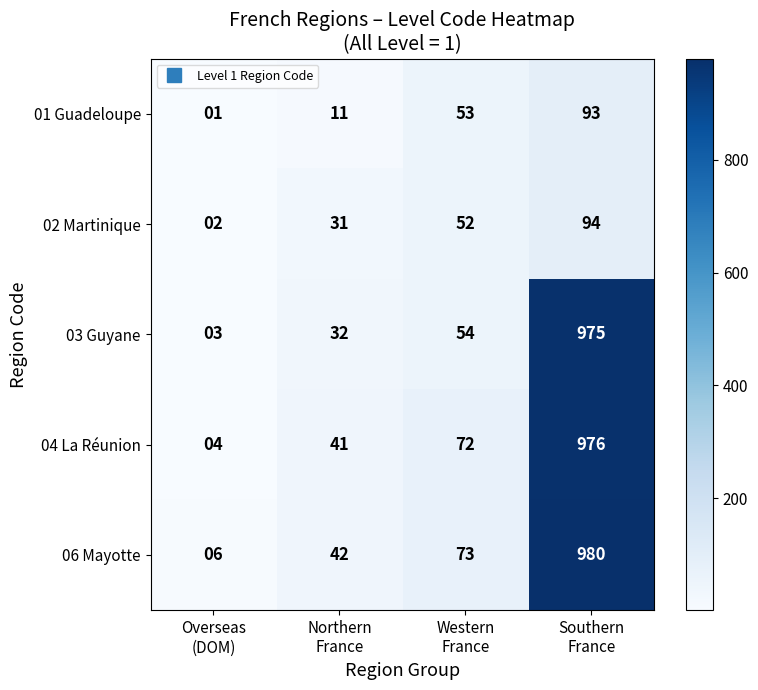

Which series has the largest range (max minus min)?

06 Mayotte